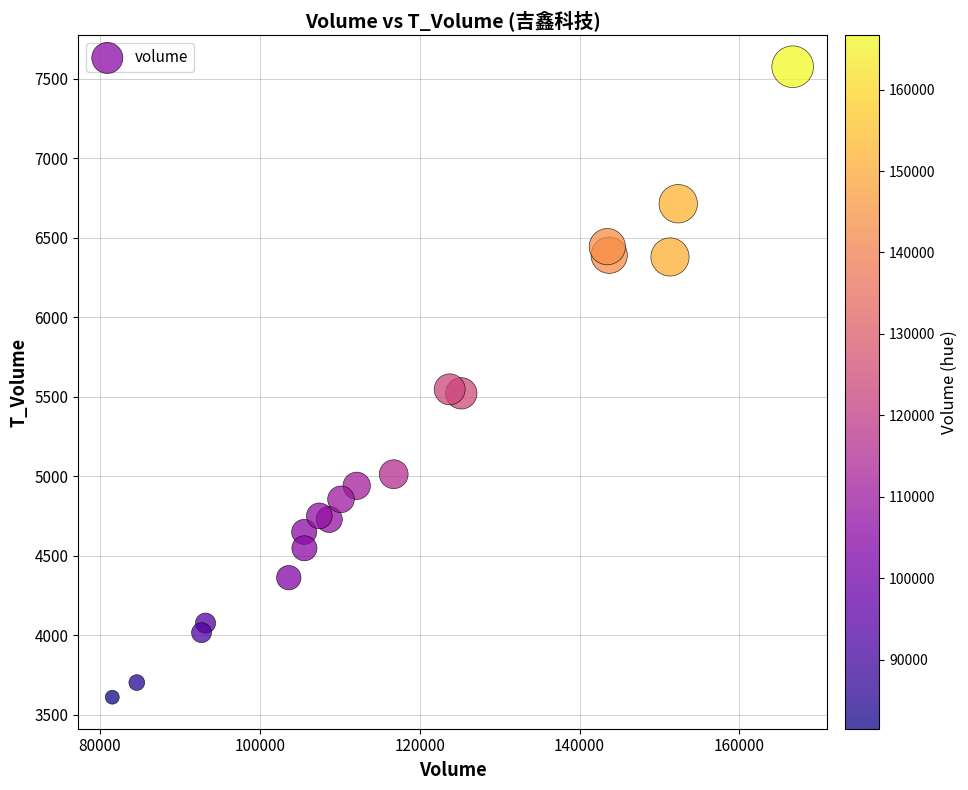

What is the range of Y values (max minus min)?

3967